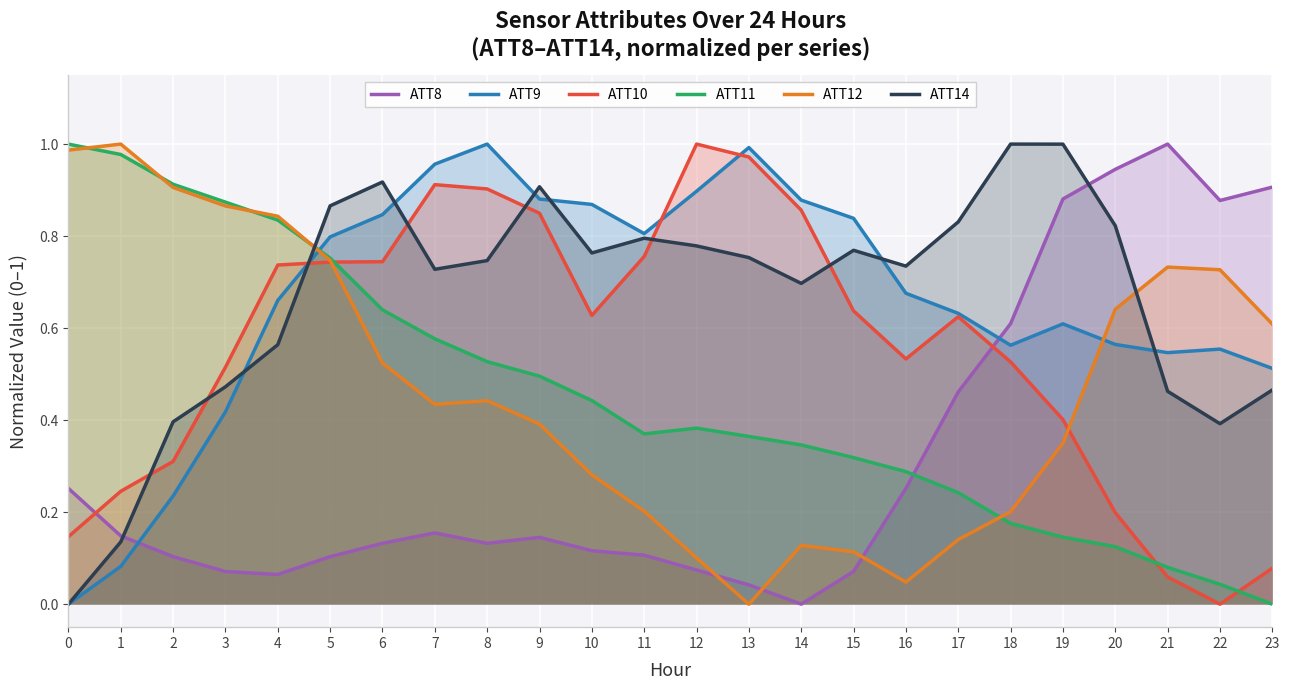

What is the value of the ATT14 point at the 21st from the left?

0.8